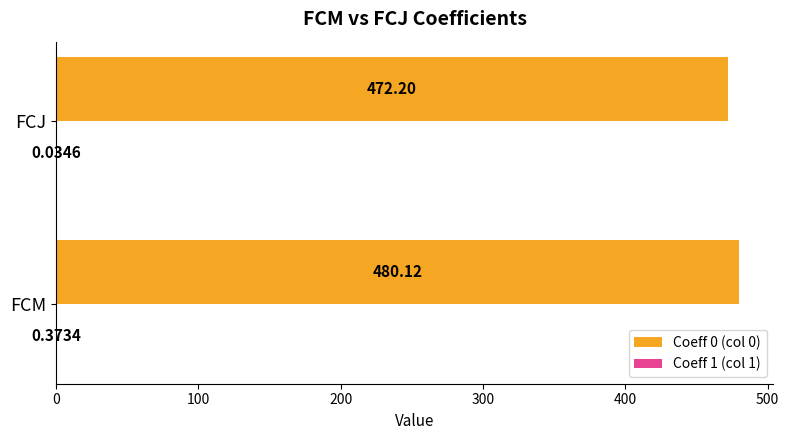

At which category is the sum across all series the highest?

FCM